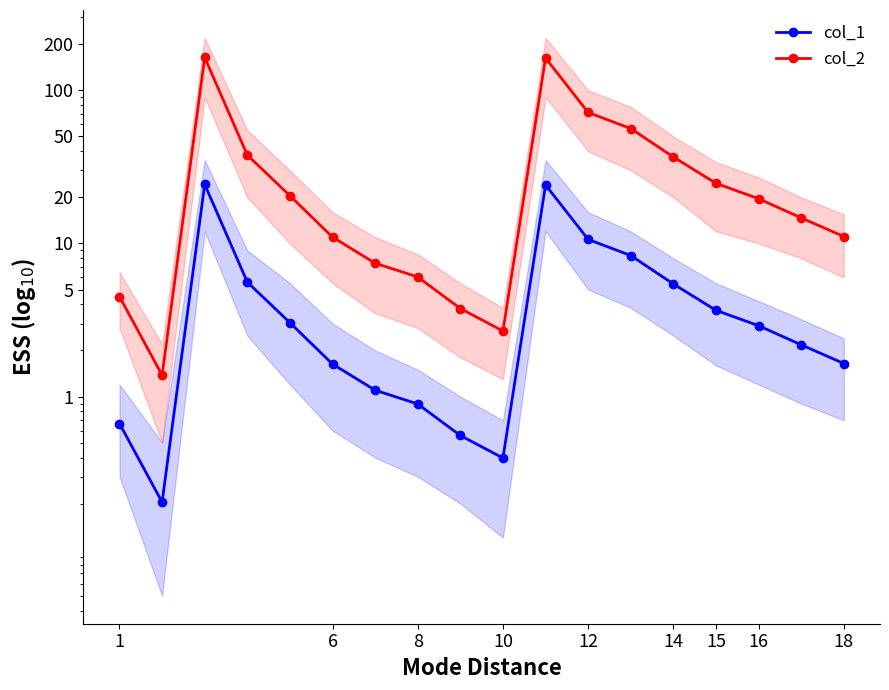

Reading left to right, list all the values displayed in this chart.

col_1: 0.7	0.2	24.3	5.6	3.0	1.6	1.1	0.9	0.6	0.4	24.1	10.6	8.3	5.4	3.7	2.9	2.2	1.6
col_2: 4.5	1.4	164.1	37.8	20.5	11.0	7.4	6.0	3.8	2.7	162.6	71.7	56.3	36.7	24.7	19.6	14.7	11.1